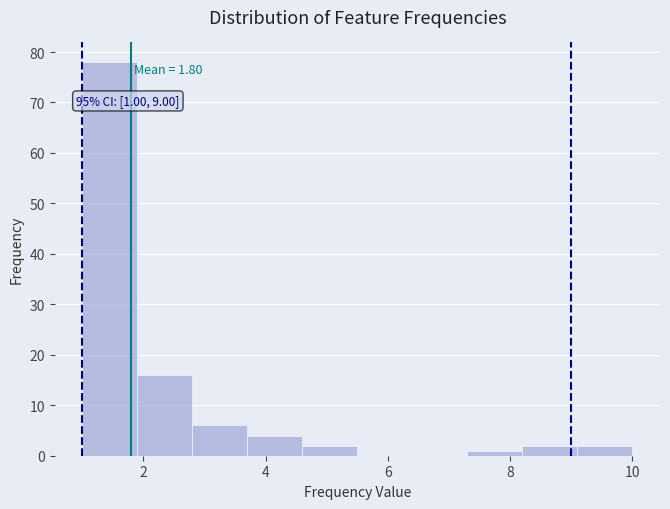

Over which range of the x-axis is the bar tallest?

1.0 to 1.9